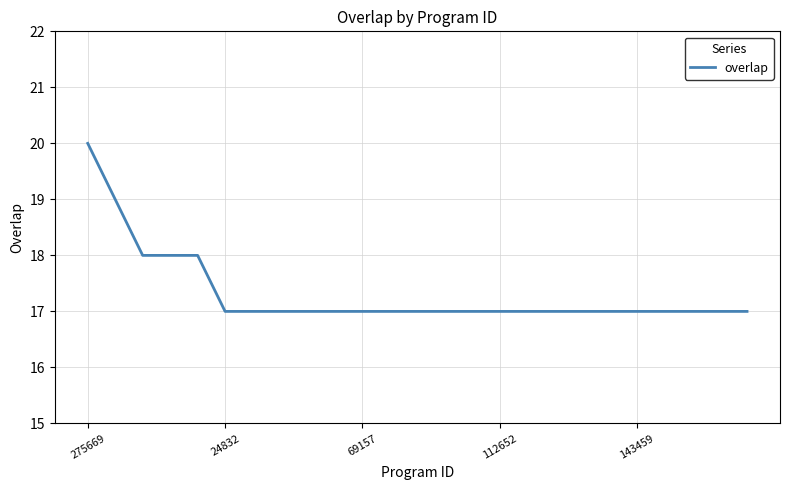

What is the average value?

17